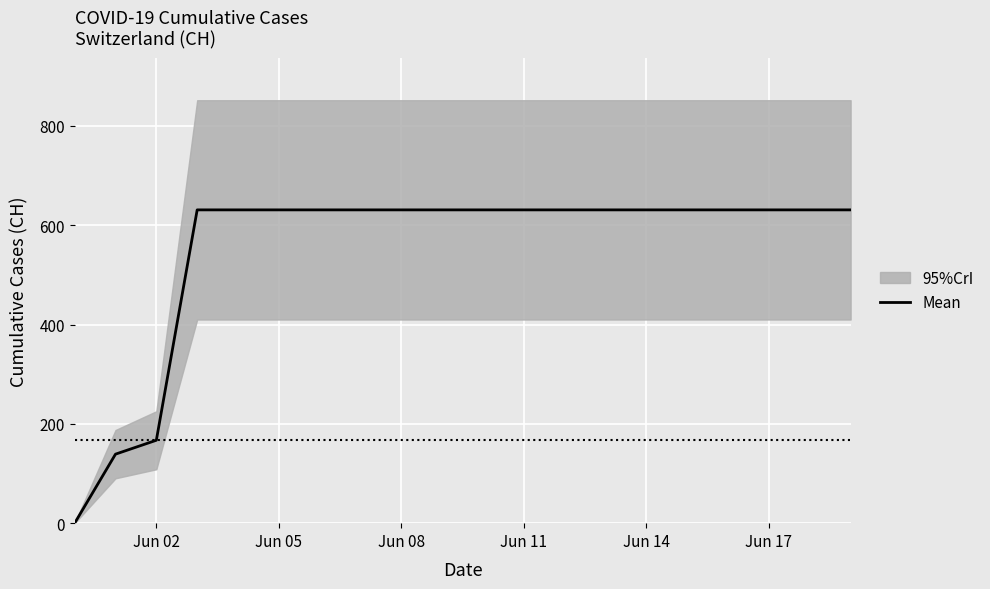

Where is Mean nearest to the value 315?

Jun 02